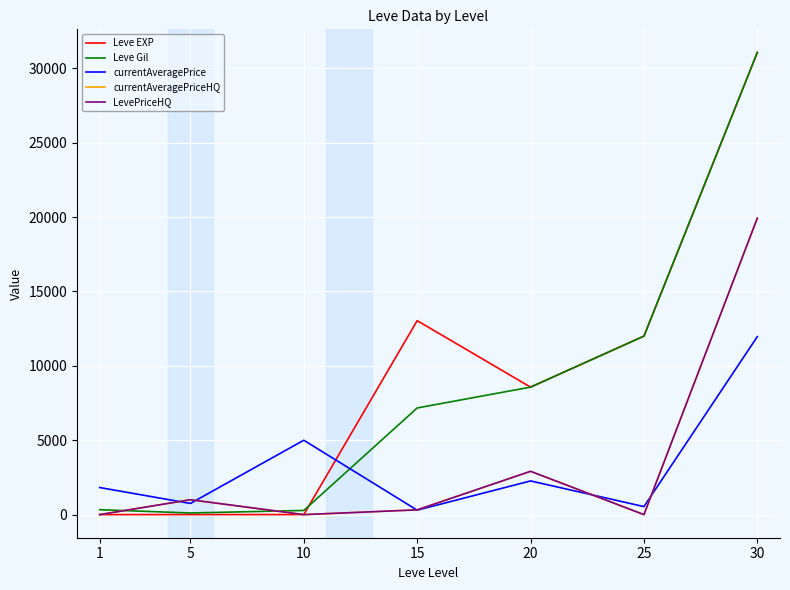

The value of Leve EXP at 20 is 8570.0. True or false?

True